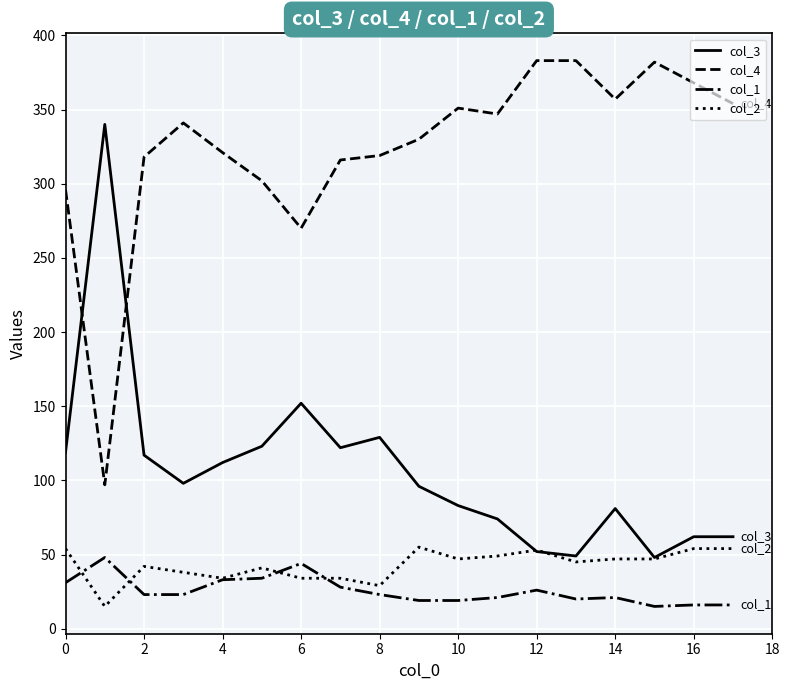

What is the maximum value for col_1?

48